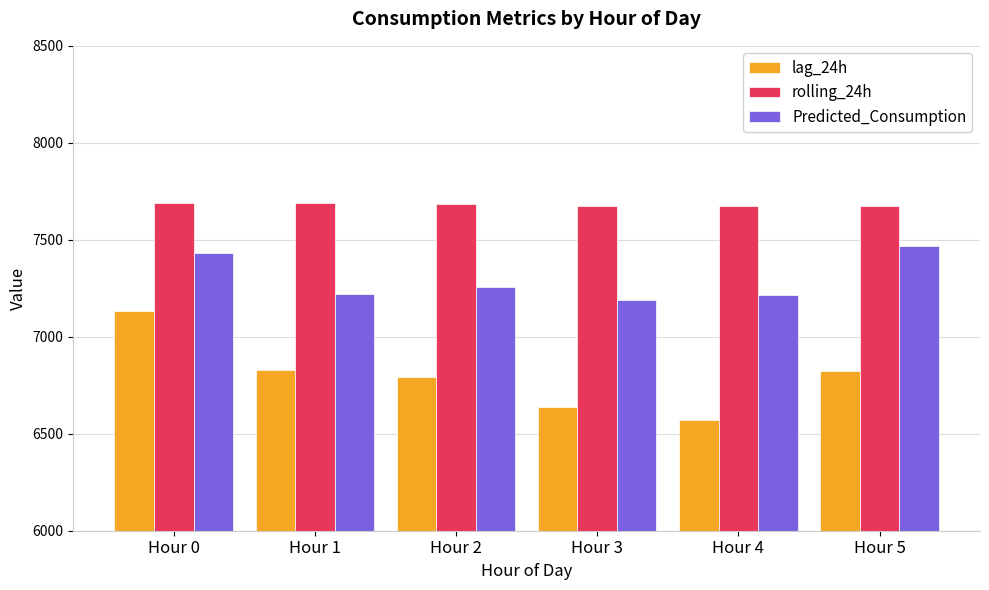

What is the smallest value displayed?

6572.0